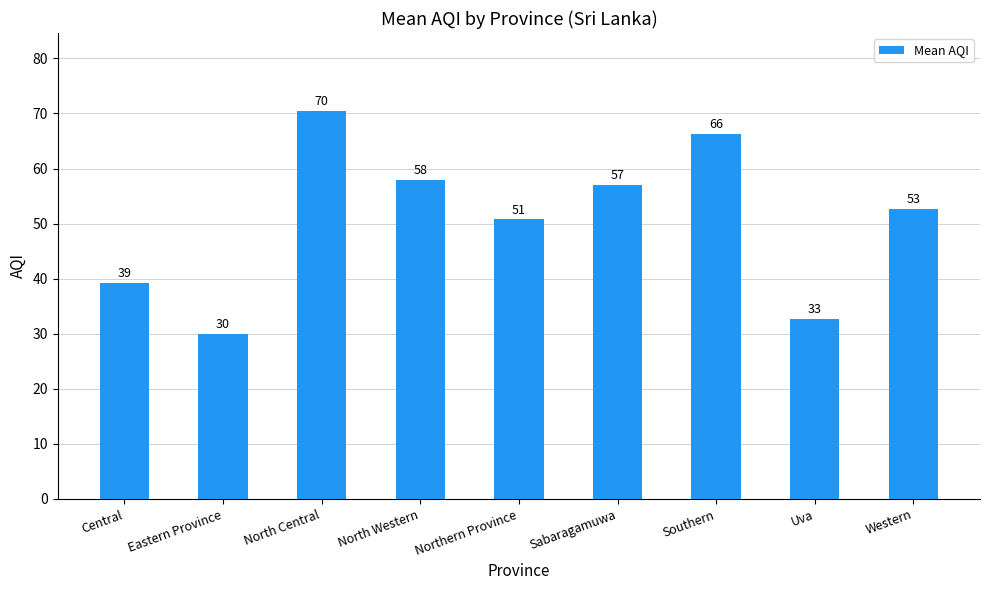

Are the bars horizontal?

No